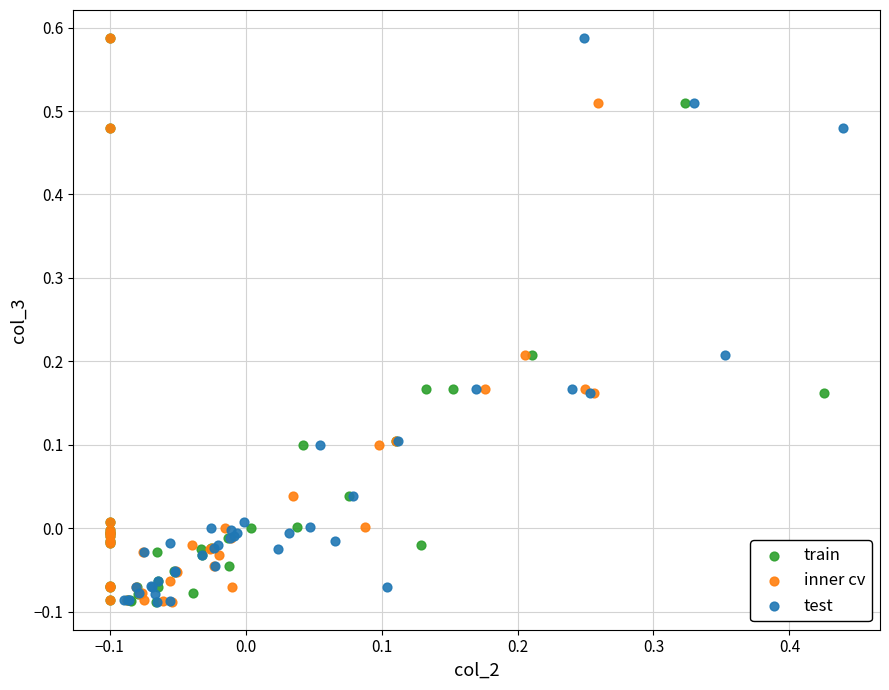

What are all the series names shown in the legend?

train, inner cv, test